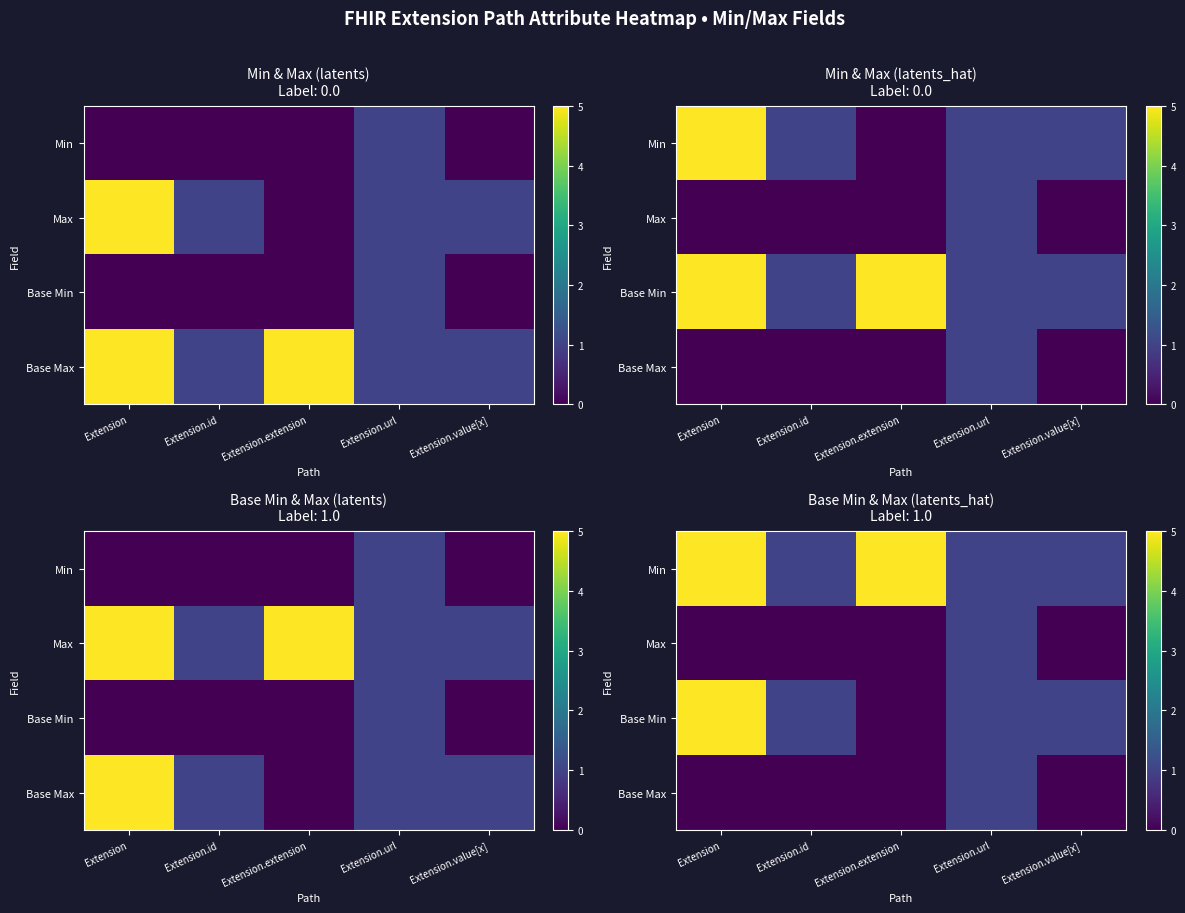

Count the Base Max values in the range 0 to 1.

5